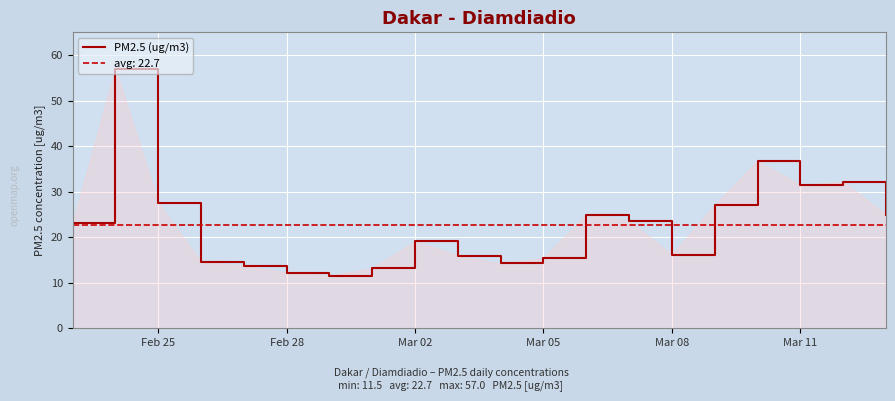

Reading left to right, what are all the values shown in this chart?

23.0	57.0	27.6	14.5	13.7	12.2	11.5	13.2	19.1	15.9	14.2	15.4	25.0	23.6	16.1	27.1	36.7	31.4	32.2	25.0